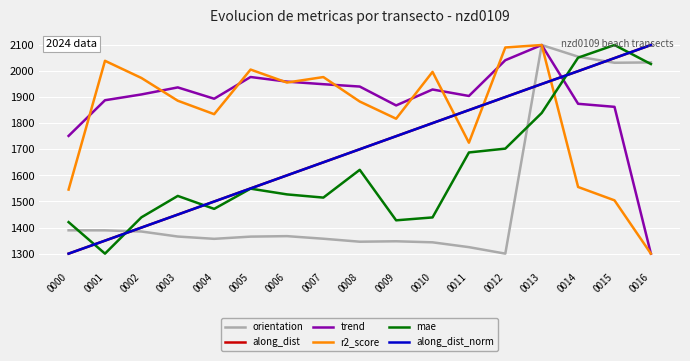

How many lines are shown in the chart?

6